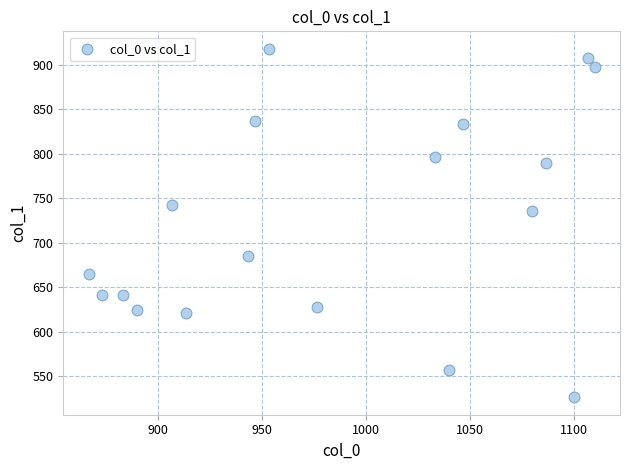

What Y value in the scatter plot is closest to 722?

735.8